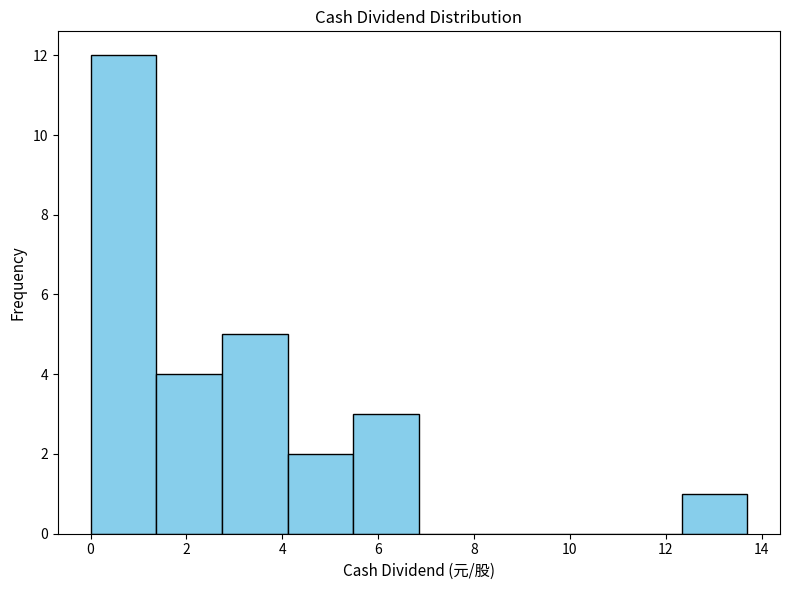

Over which range of the x-axis is the bar tallest?

0.0 to 1.4